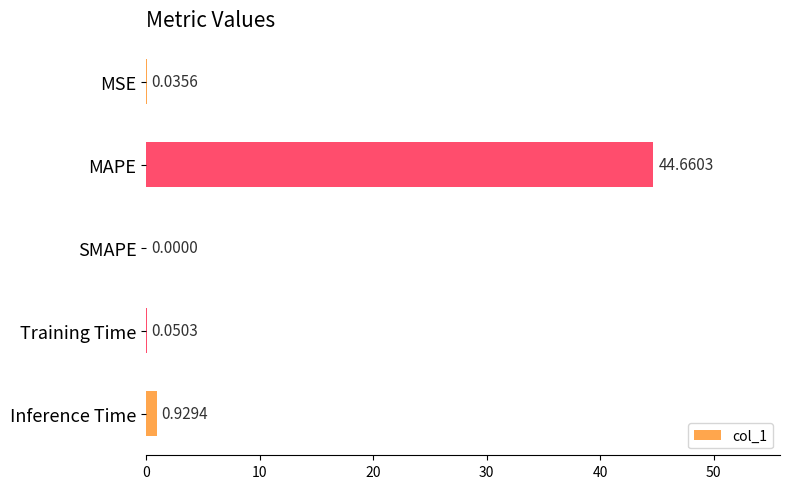

What is the change in value from Training Time to Inference Time?

+0.9